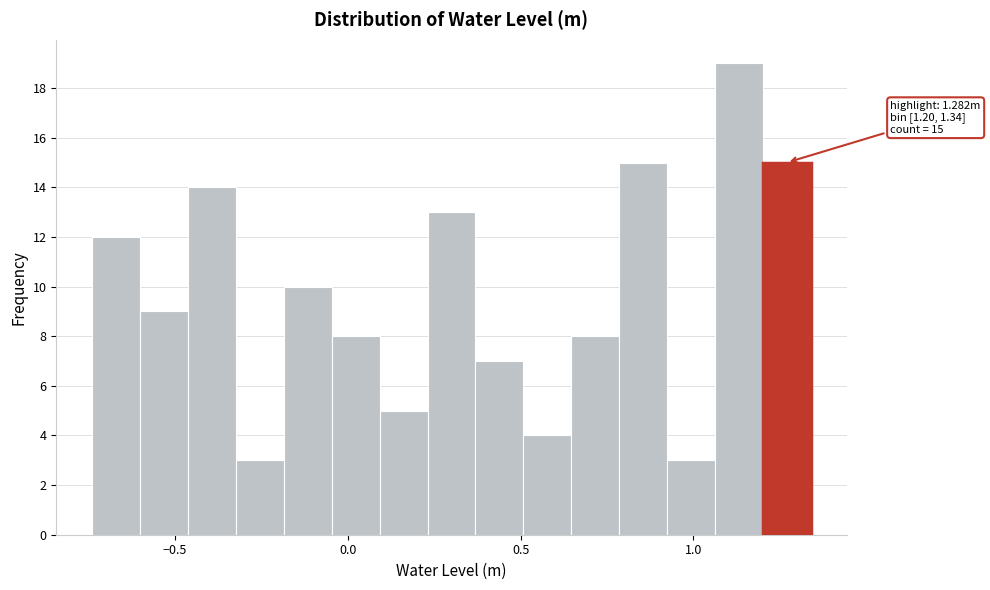

Read against the x-axis, roughly where is the centre of the tallest bar?

1.15